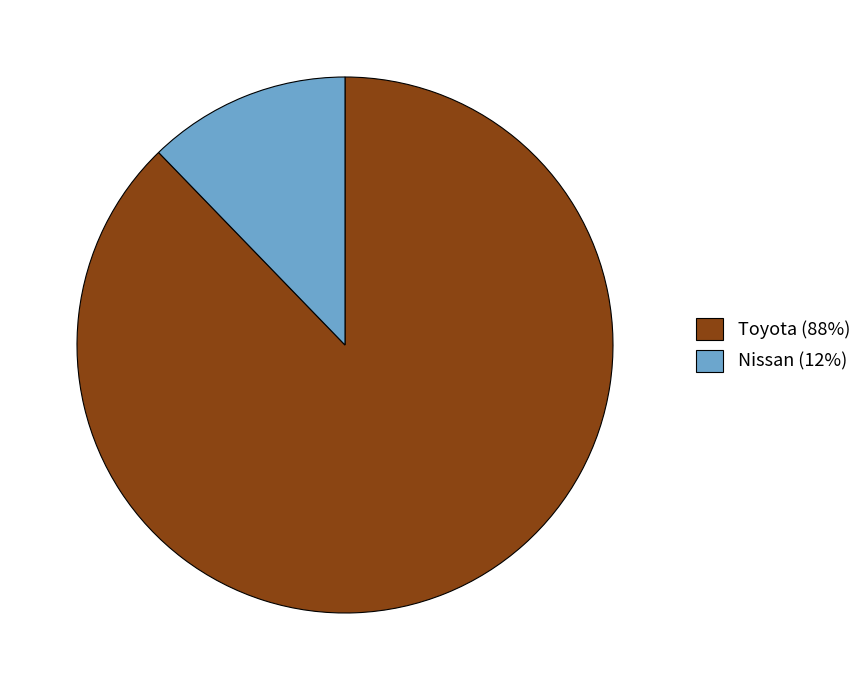

Is Nissan (12%) the majority of the pie?

No